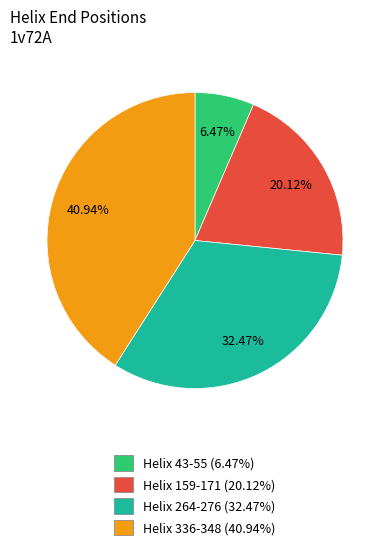

Combined, what portion of the pie is Helix 159-171 and Helix 43-55?

26.6%